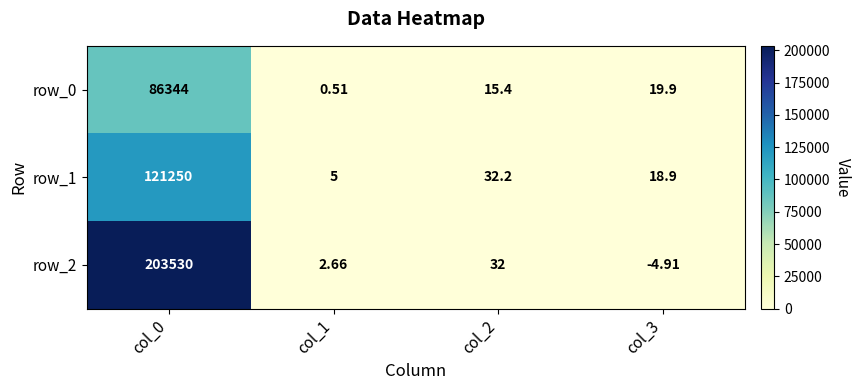

Rank the categories by row_1 value from highest to lowest.

col_0, col_2, col_3, col_1